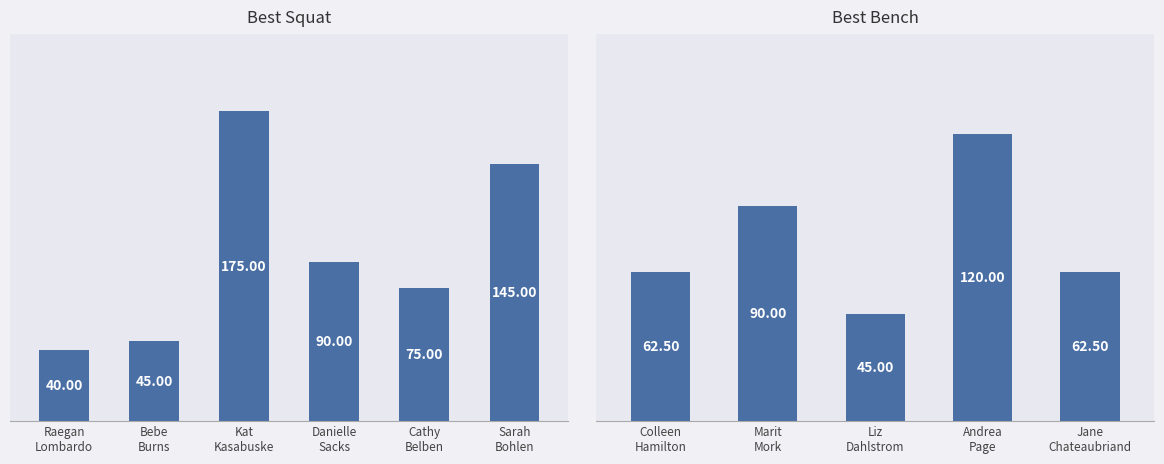

What is the approximate value of Best Bench at Marit
Mork?

90.0